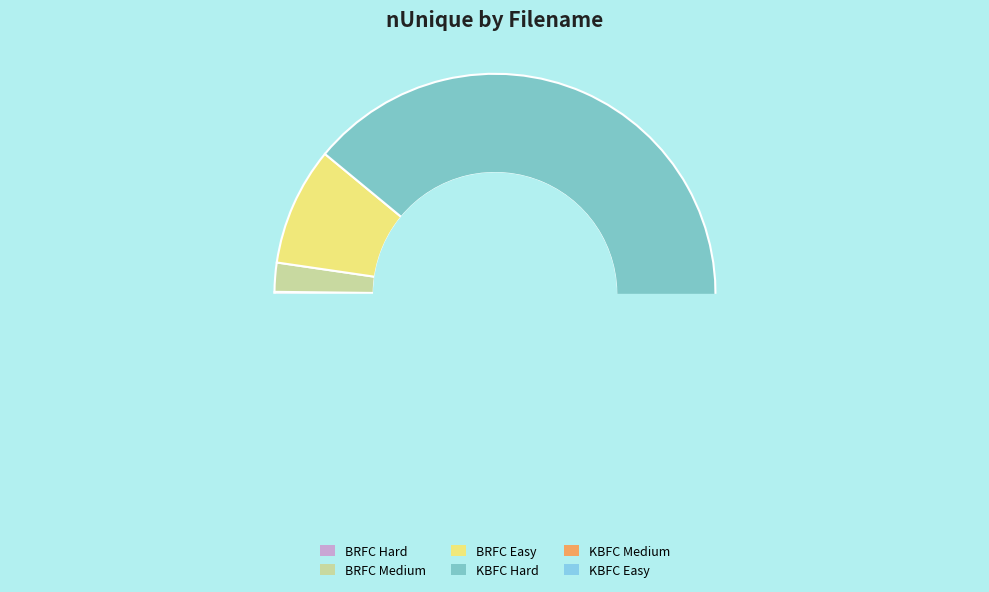

Combined, what portion of the pie is BRFC Hard and BRFC Easy?

8.9%